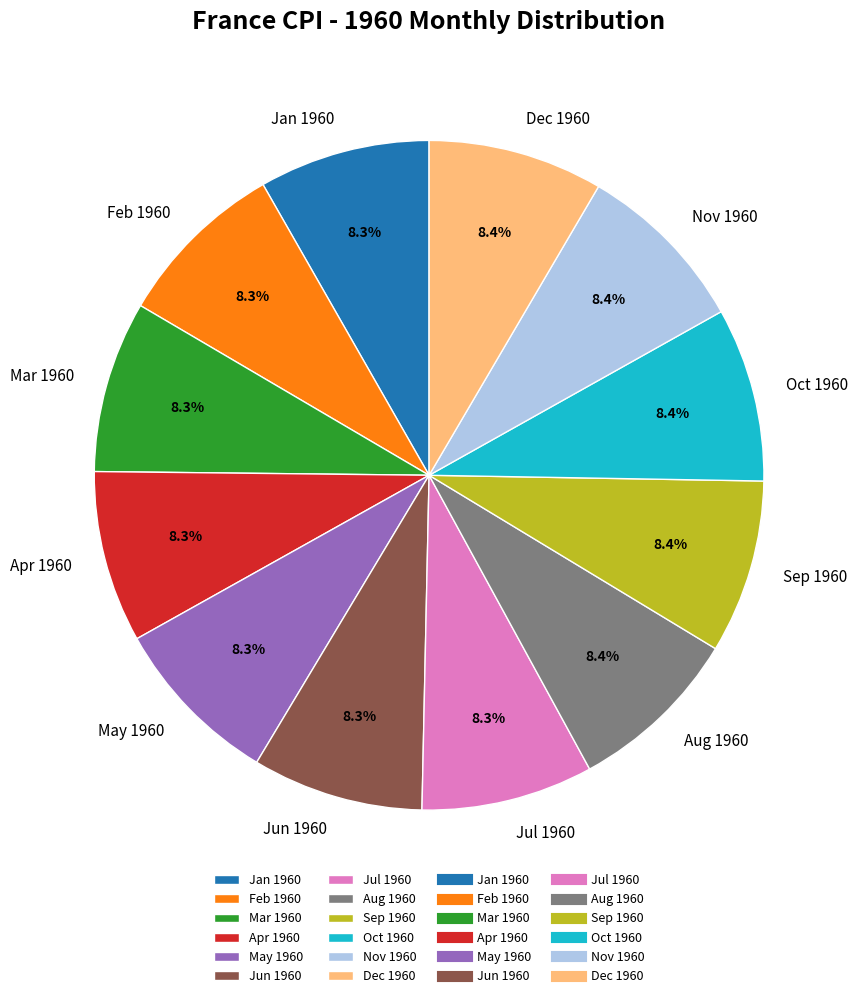

Is it true that Jun 1960 is 8% of the pie?

True